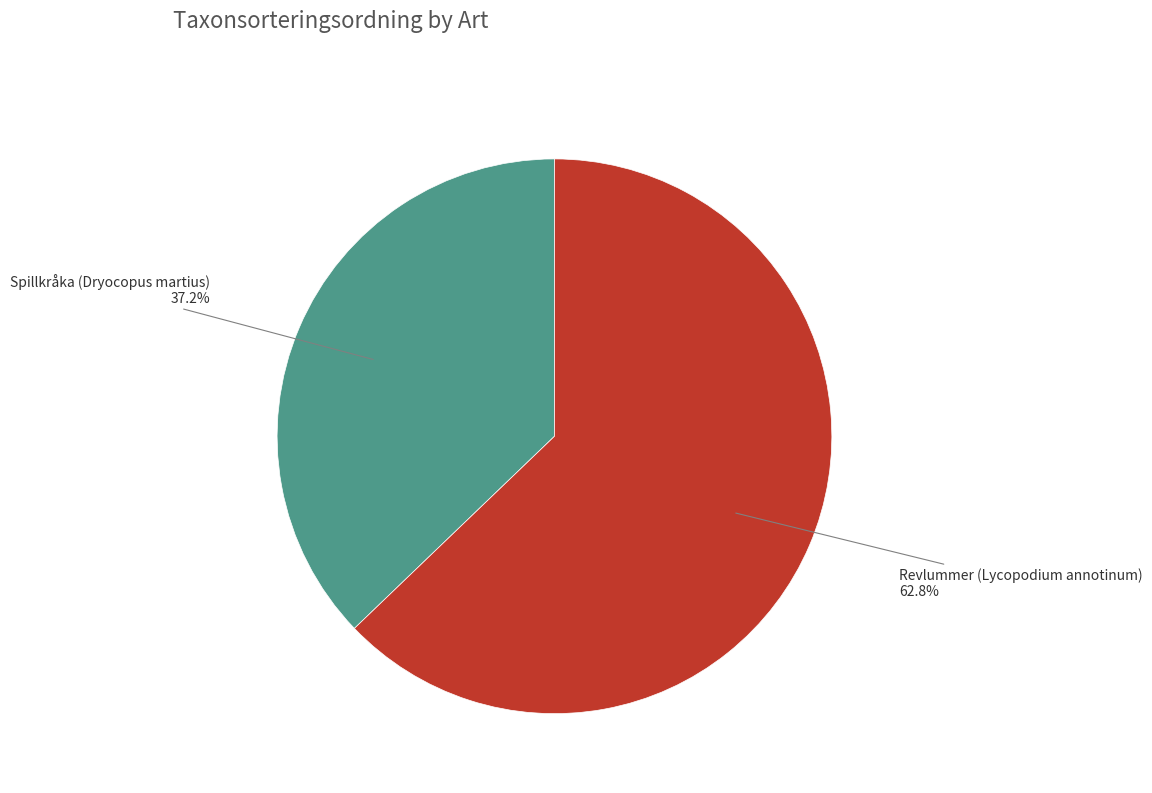

What is the ratio of the value at Revlummer (Lycopodium annotinum) to the value at Spillkråka (Dryocopus martius)?

1.7